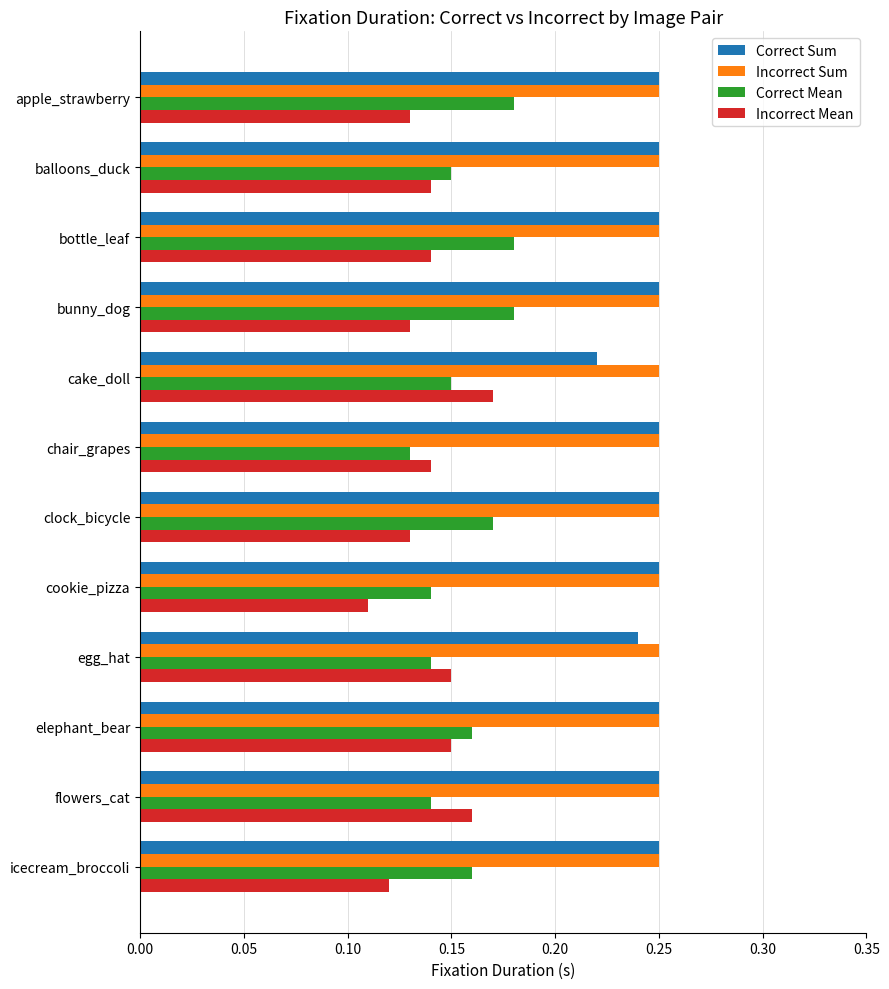

At which label is Correct Sum closest to 0?

cake_doll